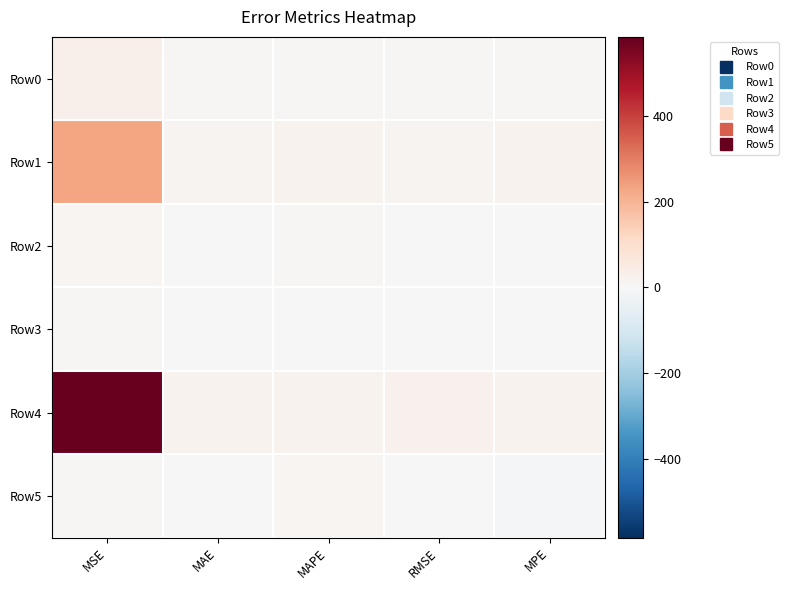

Rank the series at MPE from highest to lowest value.

Row1, Row4, Row0, Row3, Row2, Row5